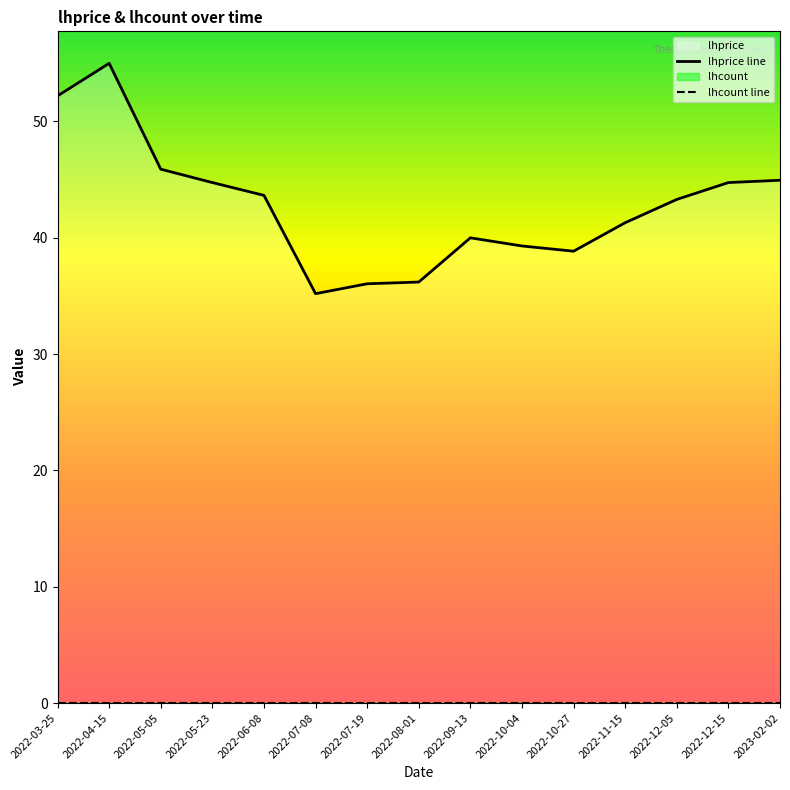

At which label is lhcount line closest to 0?

2022-03-25